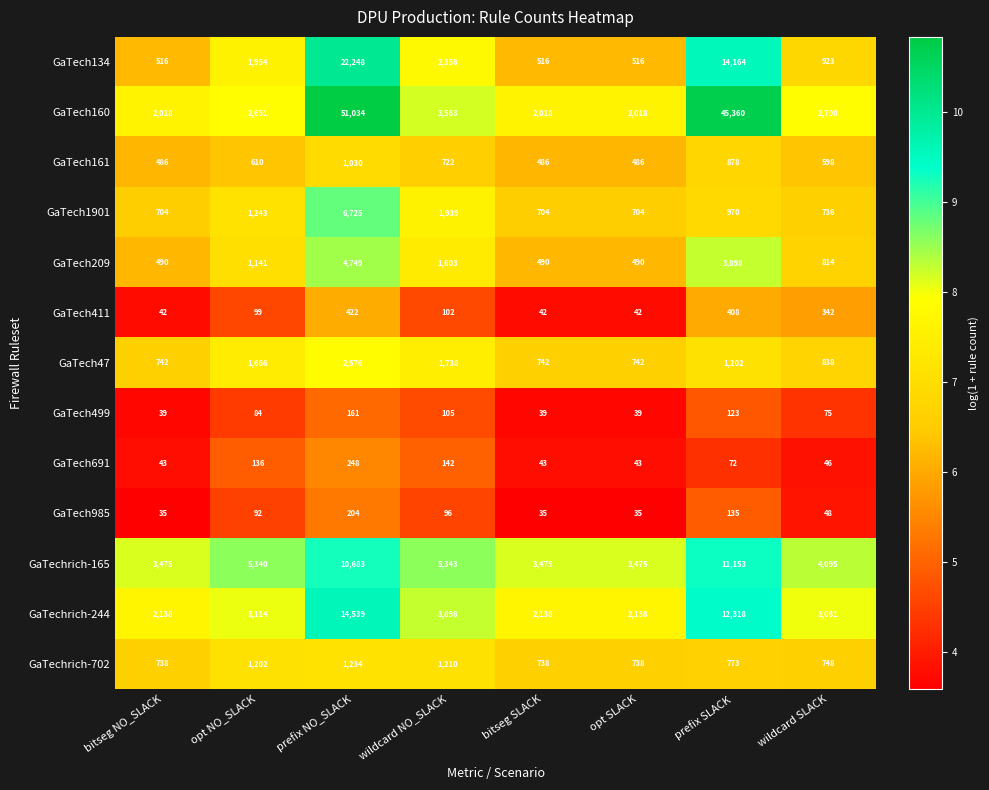

Rank the series by their maximum value, from highest to lowest.

GaTech160, GaTech134, GaTechrich-244, GaTechrich-165, GaTech1901, GaTech209, GaTech47, GaTechrich-702, GaTech161, GaTech411, GaTech691, GaTech985, GaTech499